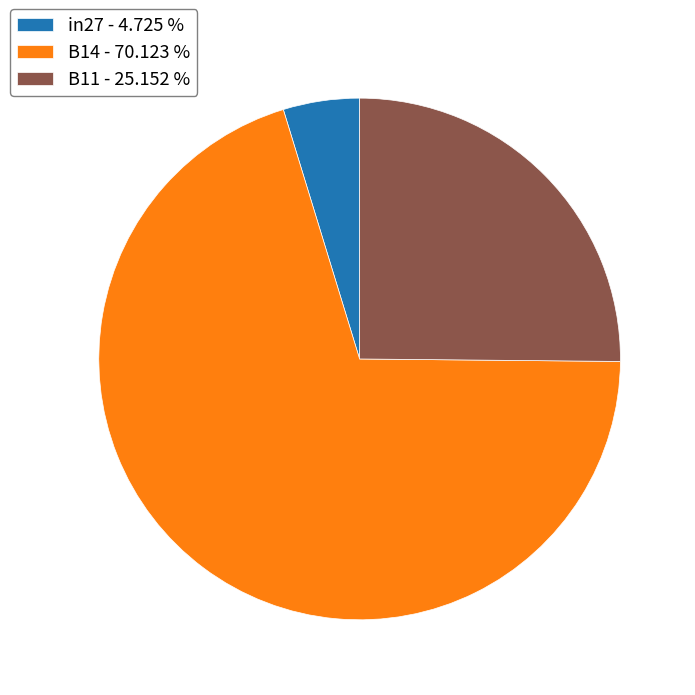

Does B14 account for over 50% of the chart?

Yes